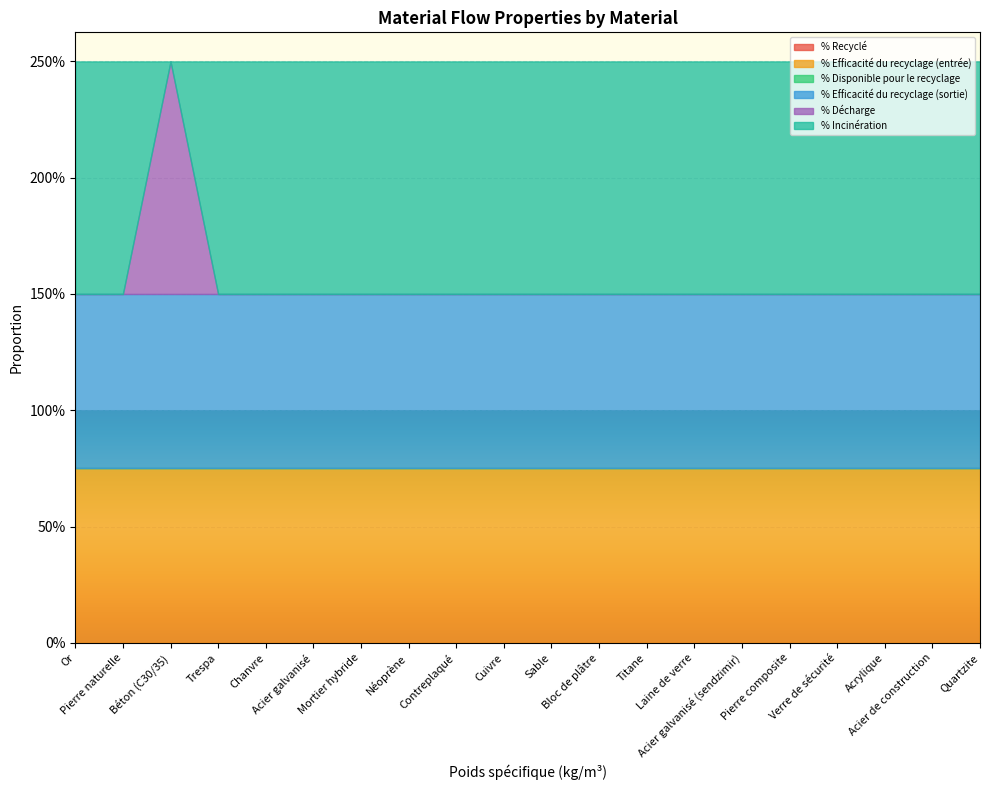

At which category is the sum across all series the highest?

Or